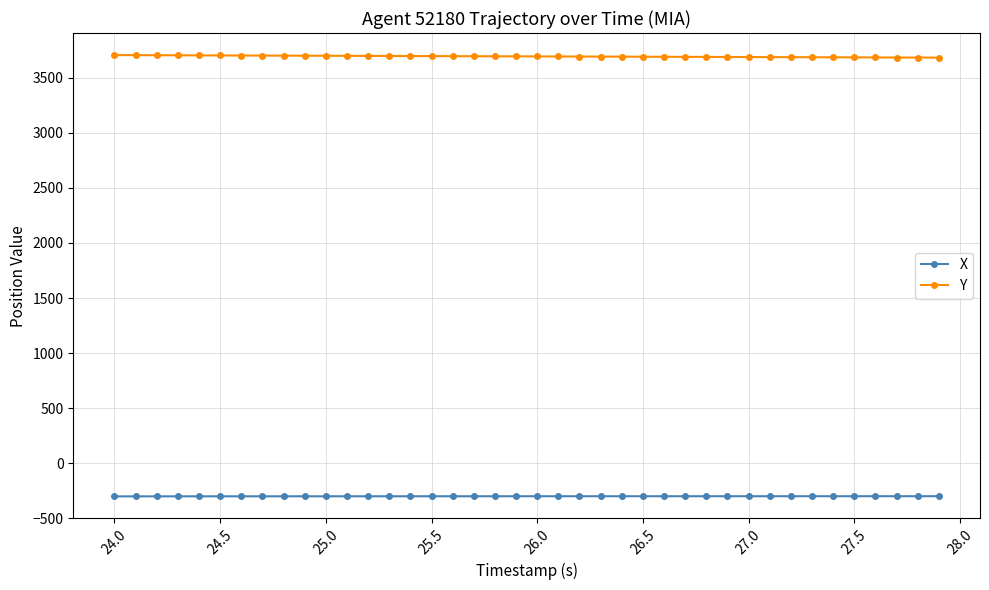

What is the maximum value for X?

-300.2